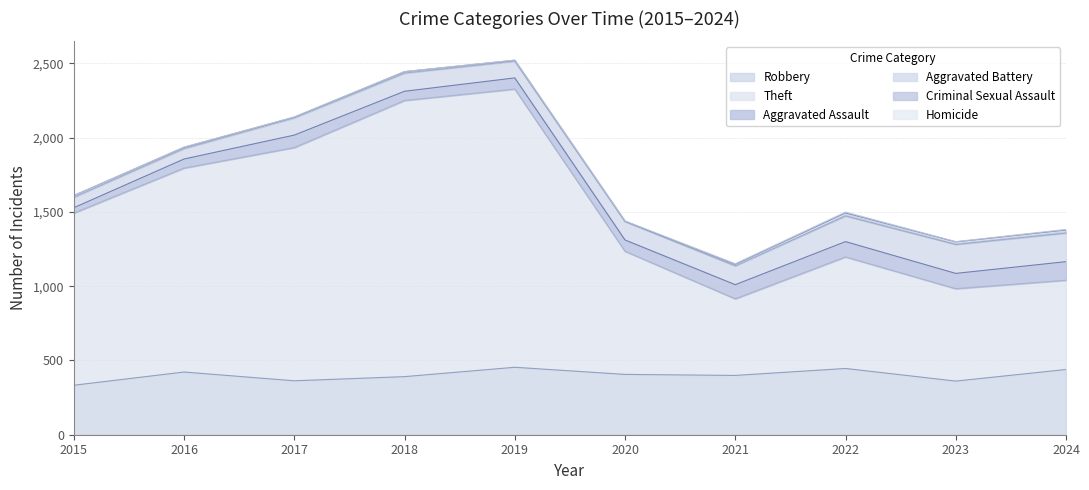

Does the chart have visible grid lines?

Yes